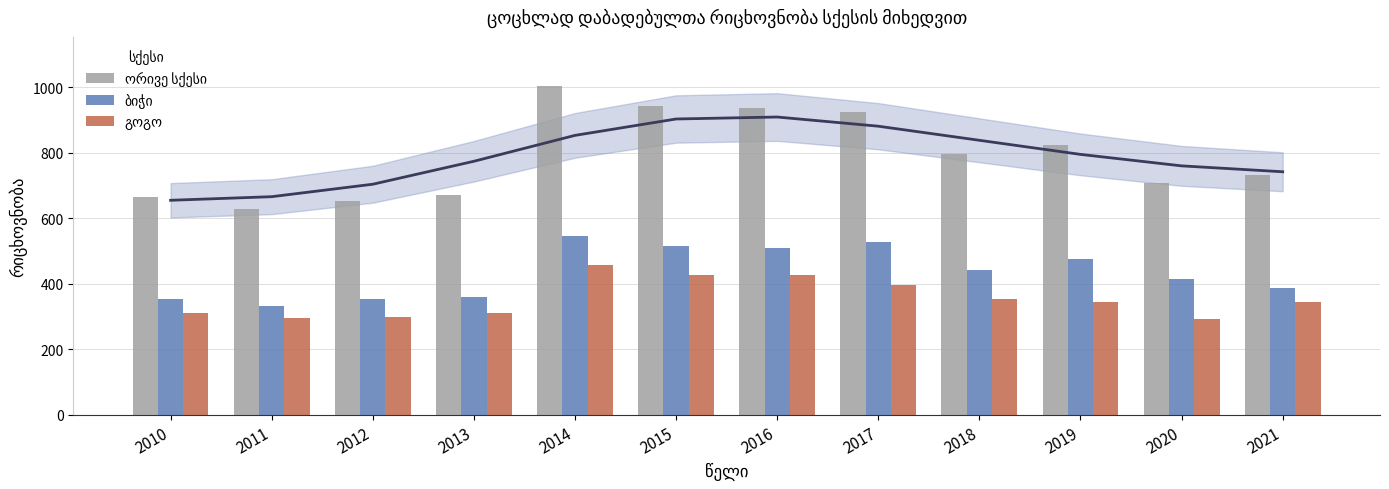

At how many categories does at least one series exceed 786?

6